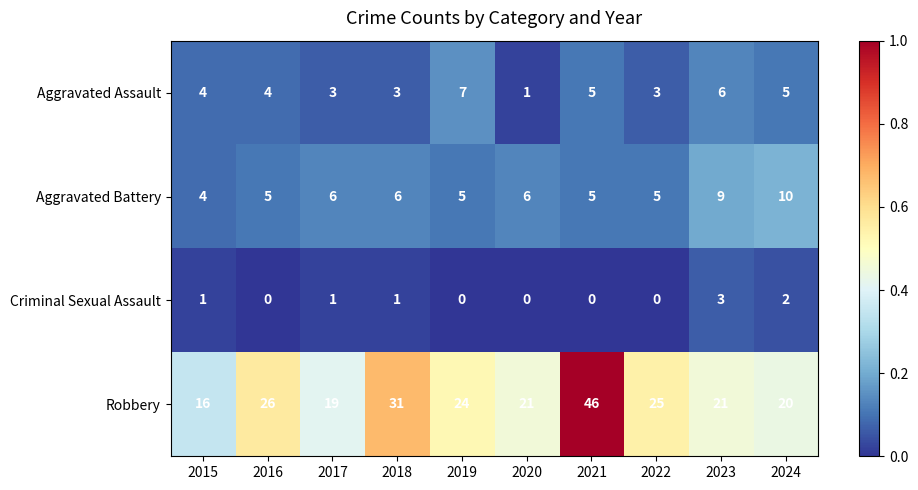

Which series has the largest total across all categories?

Robbery